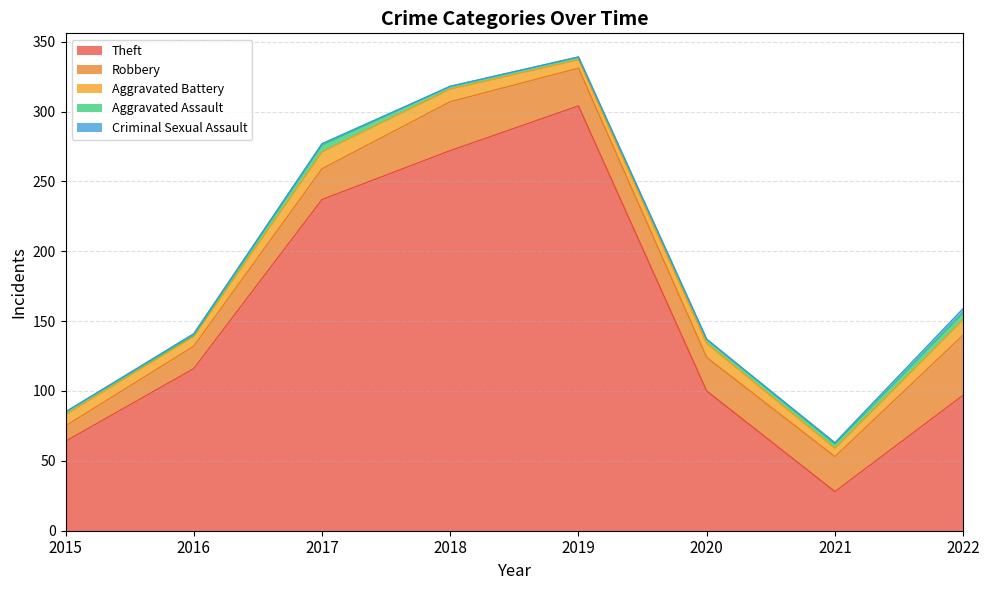

What are all the series names shown in the legend?

Theft, Robbery, Aggravated Battery, Aggravated Assault, Criminal Sexual Assault